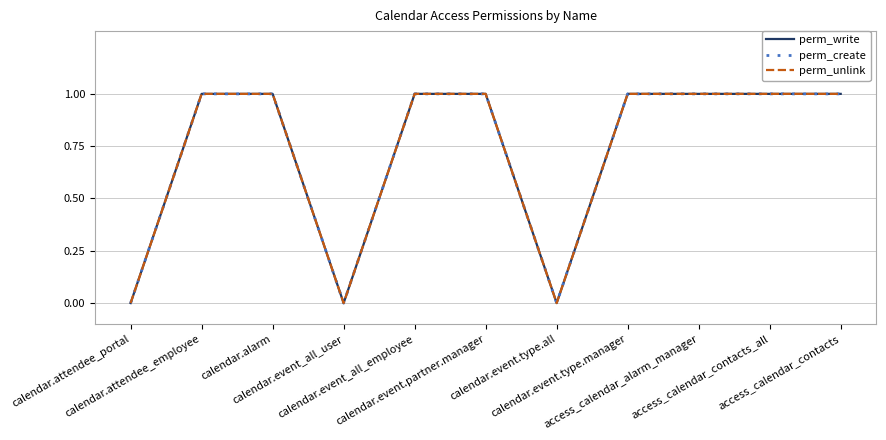

Where is perm_create nearest to the value 0?

calendar.attendee_portal